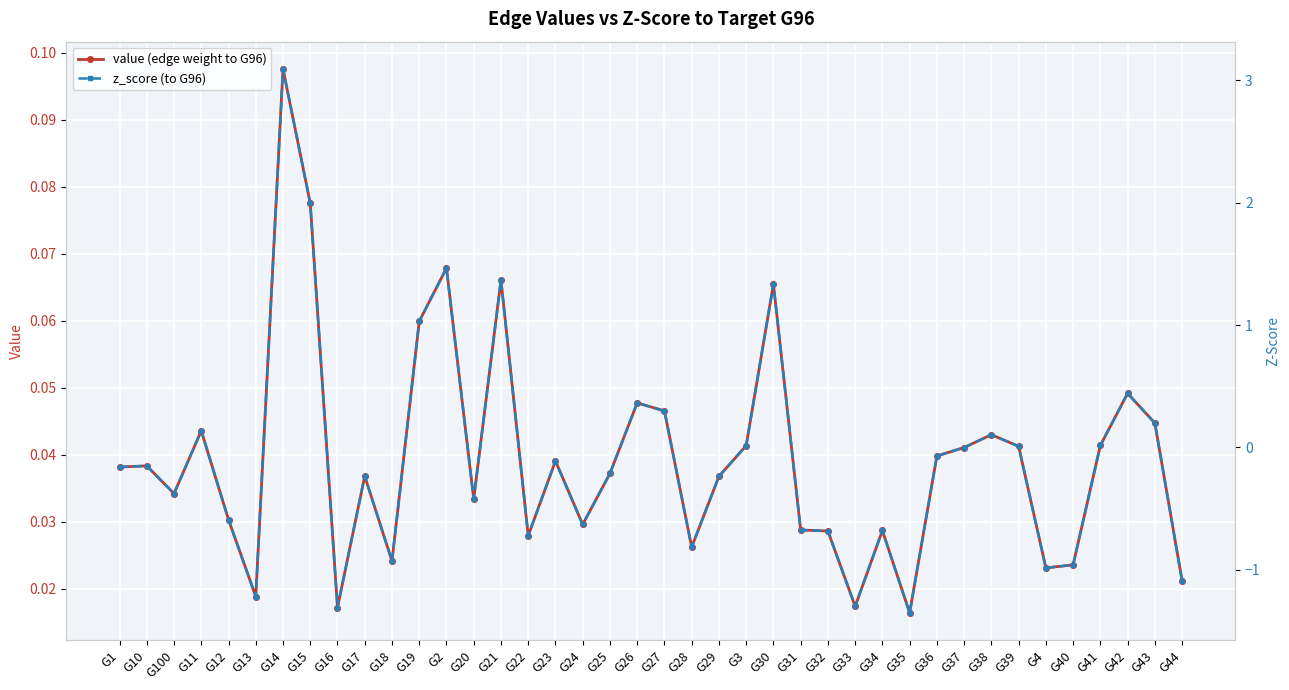

Rank the series by their maximum value, from highest to lowest.

z_score (to G96), value (edge weight to G96)